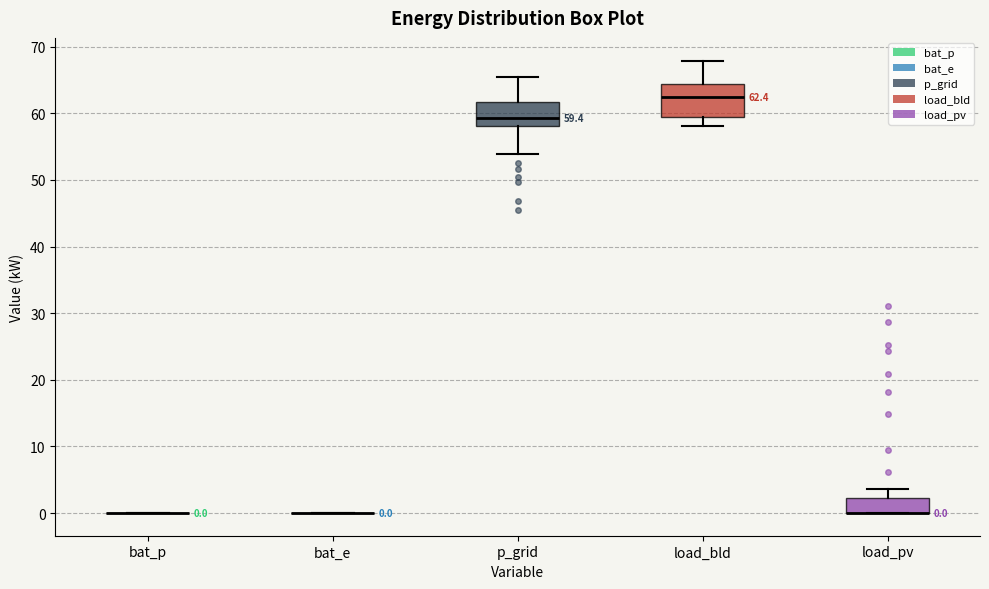

Which box is the tallest, from its lower edge to its upper edge?

load_bld